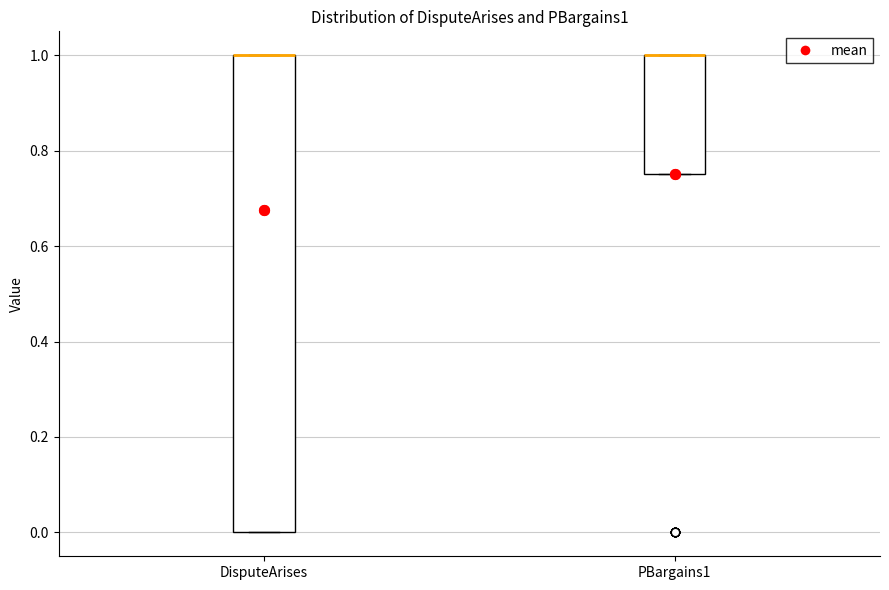

Where is the upper edge of the box for PBargains1 on the y-axis? The values are not printed on the chart, so give them approximately, as read against the axis.

1.00